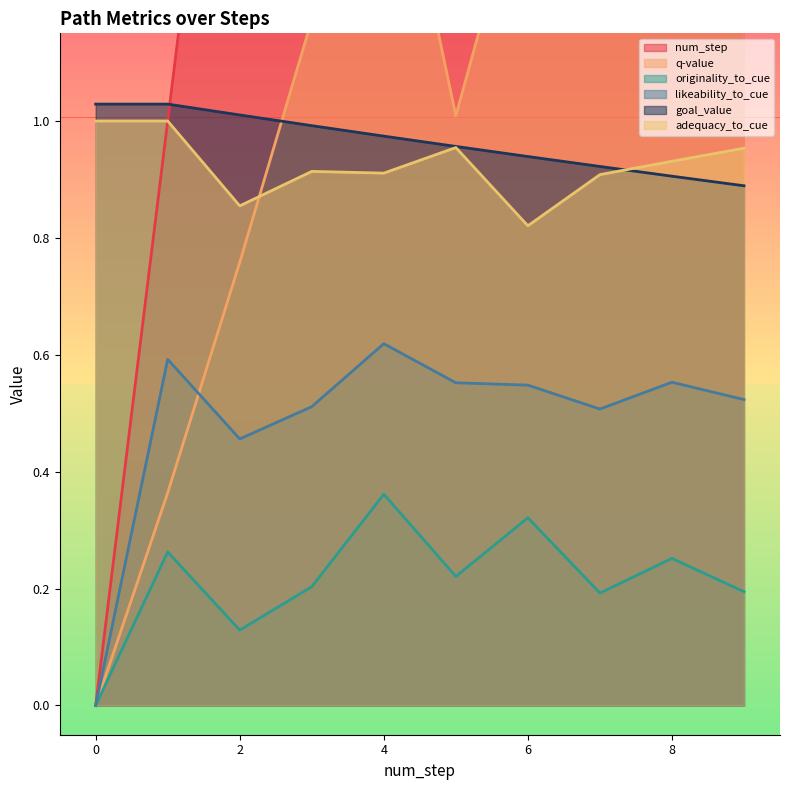

How many values in the num_step series exceed 5?

4